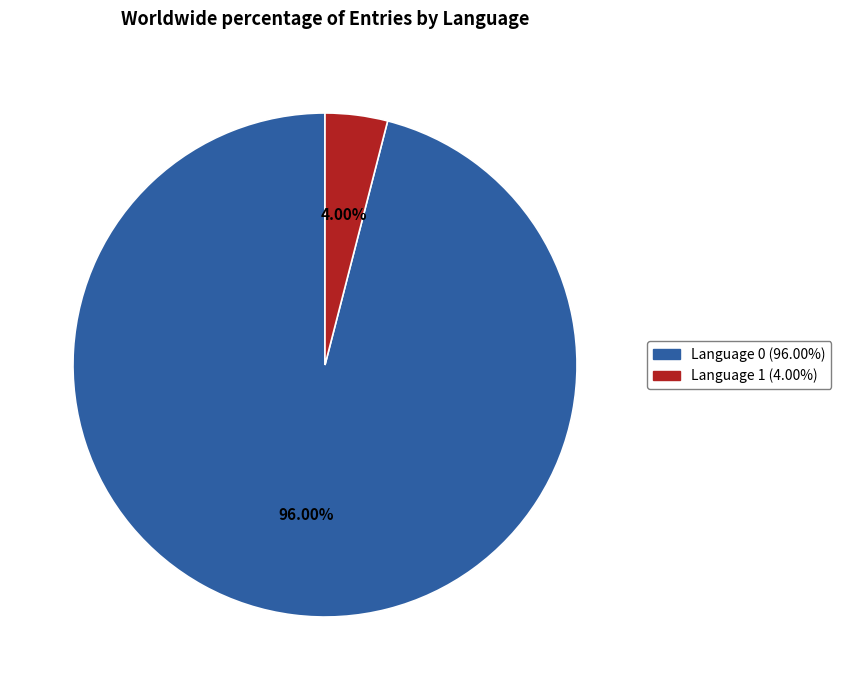

Between Language 1 (4.00%) and Language 0 (96.00%), which is larger?

Language 0 (96.00%)